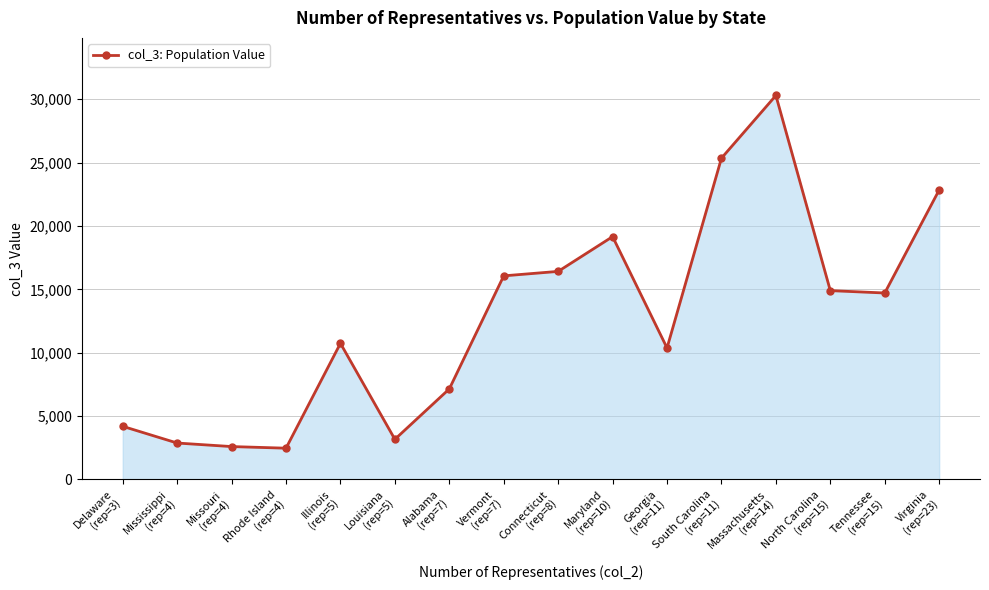

True or false: the data has more than 0 interior local peaks.

True